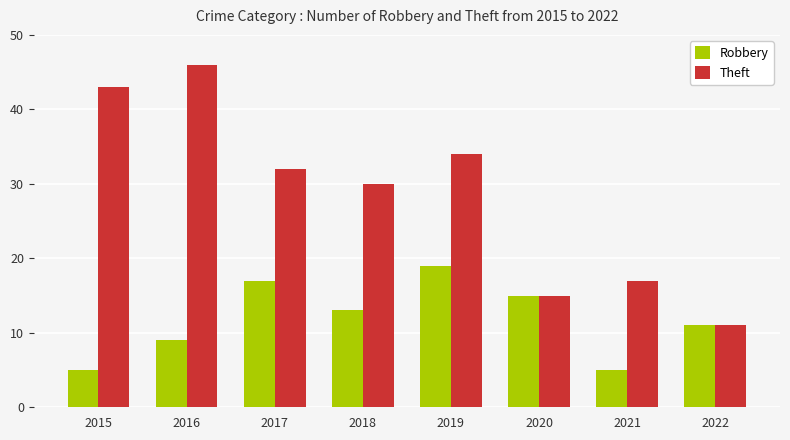

What is the total value across all series at 2019?

53